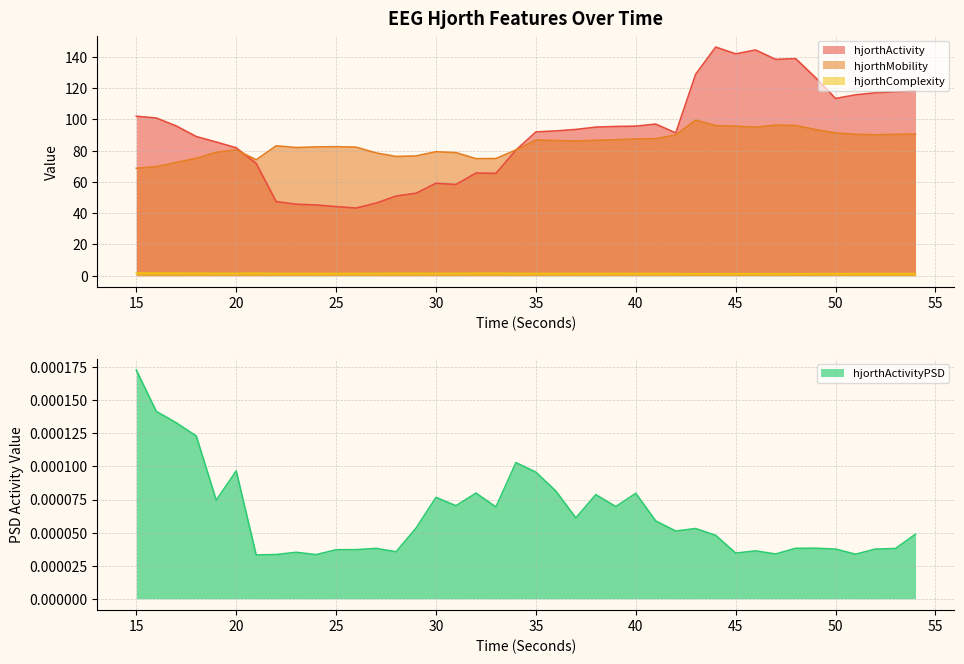

Which series ends up on top after the final intersection of hjorthMobility_EEG and hjorthActivity_EEG?

hjorthActivity_EEG